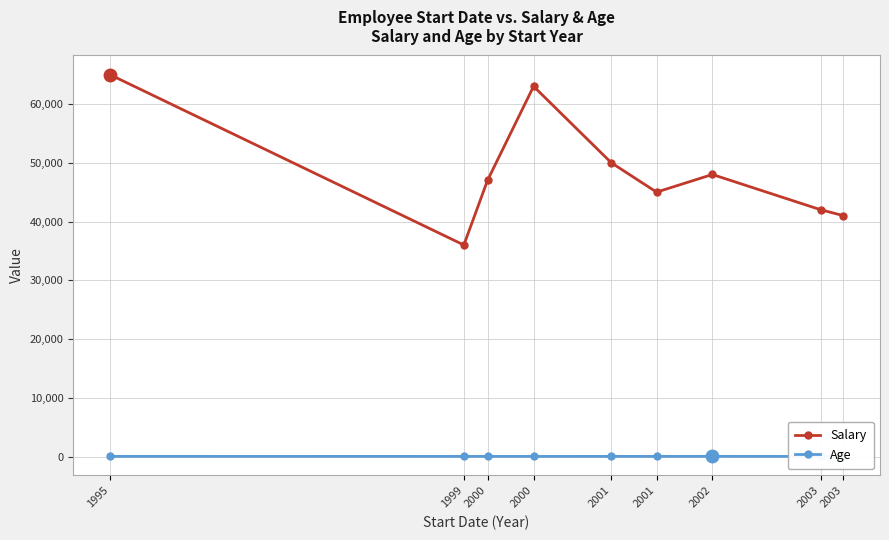

What is the value of the Age point at the 5th from the left?

32